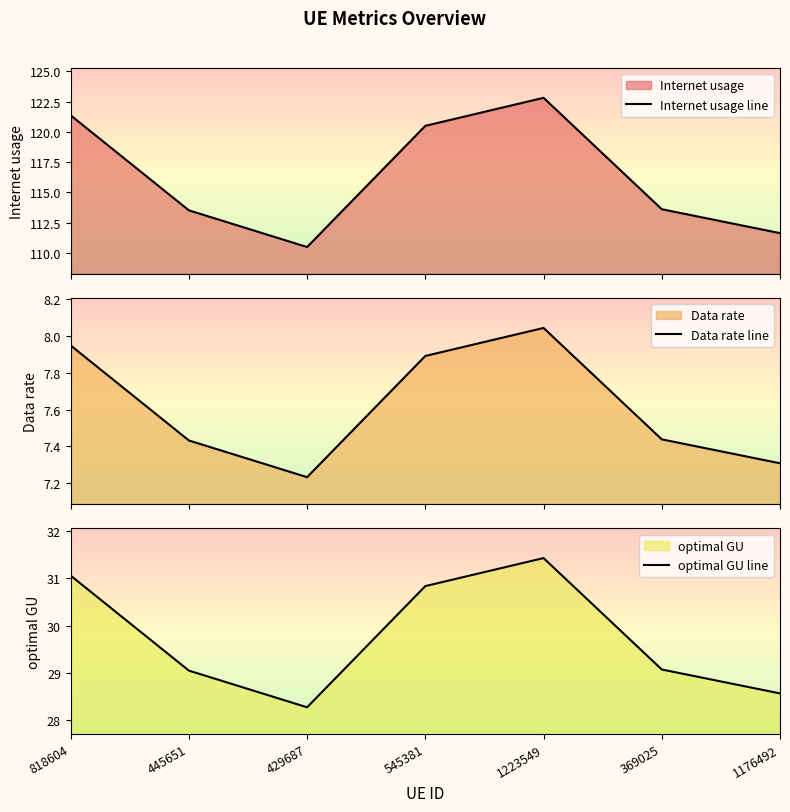

What are all the series names shown in the legend?

Internet usage line, Data rate line, optimal GU line